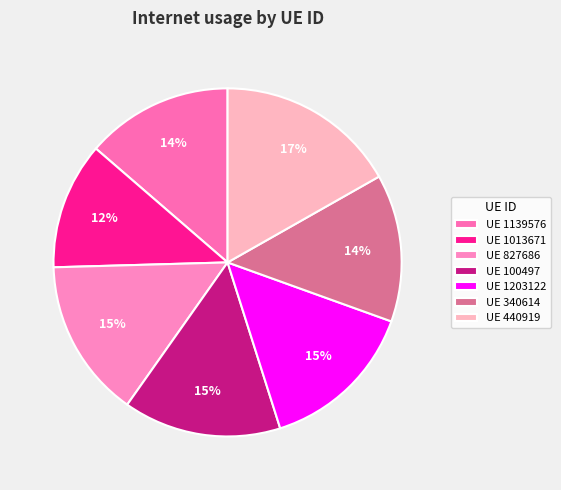

How many segments does this pie chart have?

7